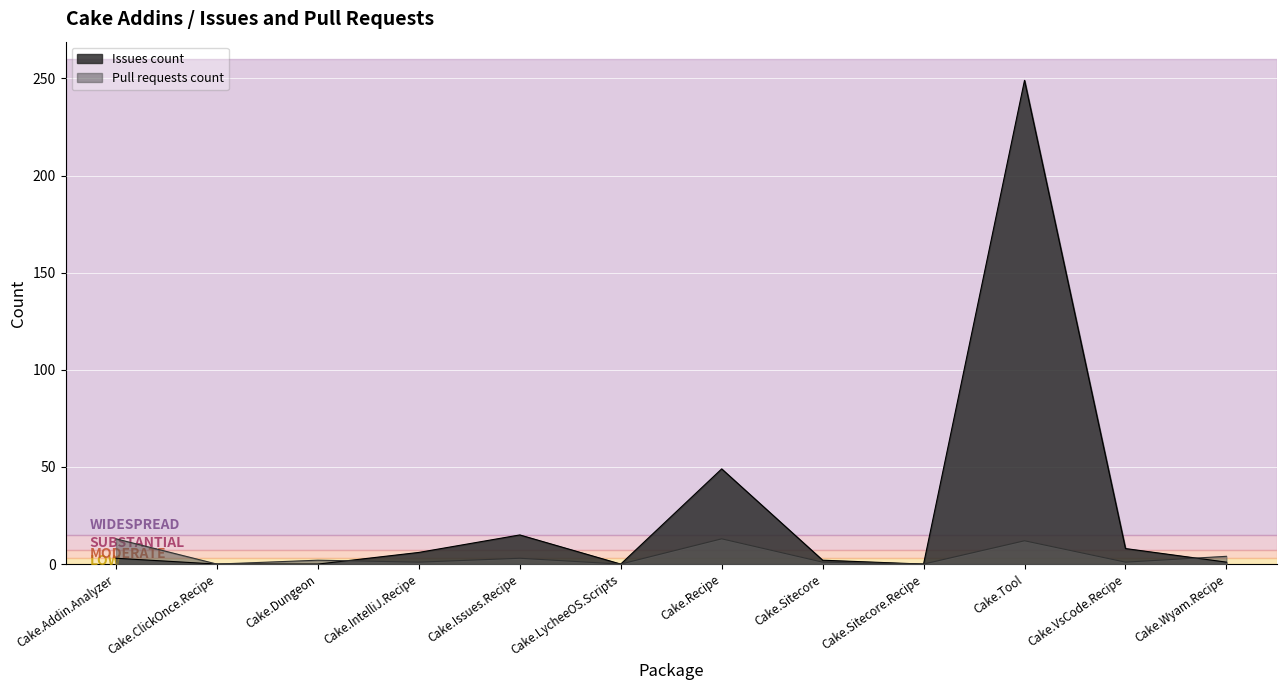

After their last crossing, which series has the higher values: Pull requests count or Issues count?

Pull requests count